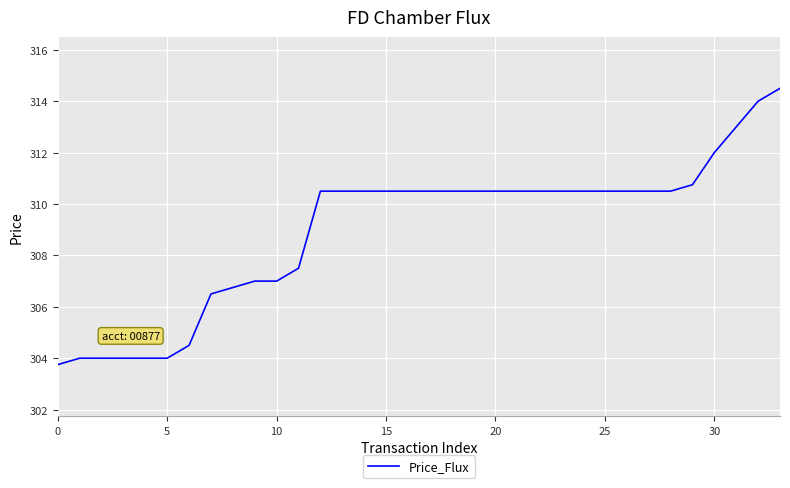

What is the maximum value shown in the chart?

314.5